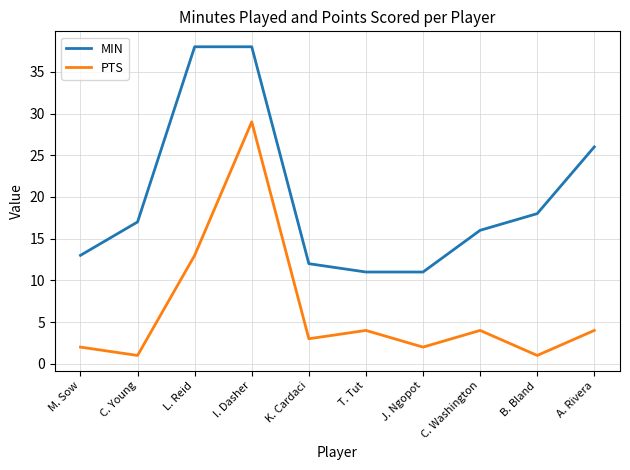

Reading left to right, list all the values displayed in this chart.

MIN: 13	17	38	38	12	11	11	16	18	26
PTS: 2	1	13	29	3	4	2	4	1	4